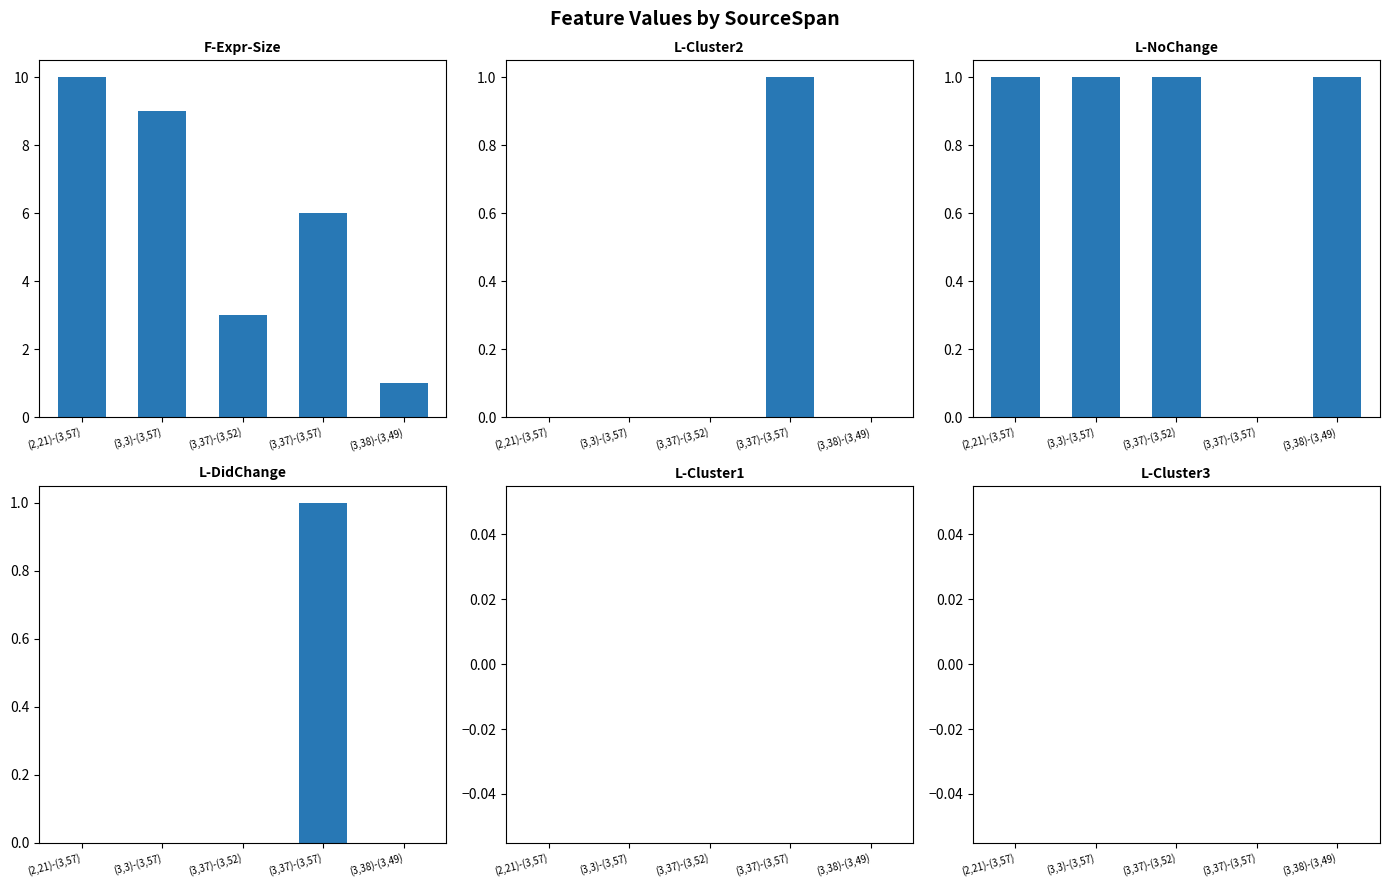

What is the sum of the L-NoChange values at (3,37)-(3,52) and (3,37)-(3,57)?

1